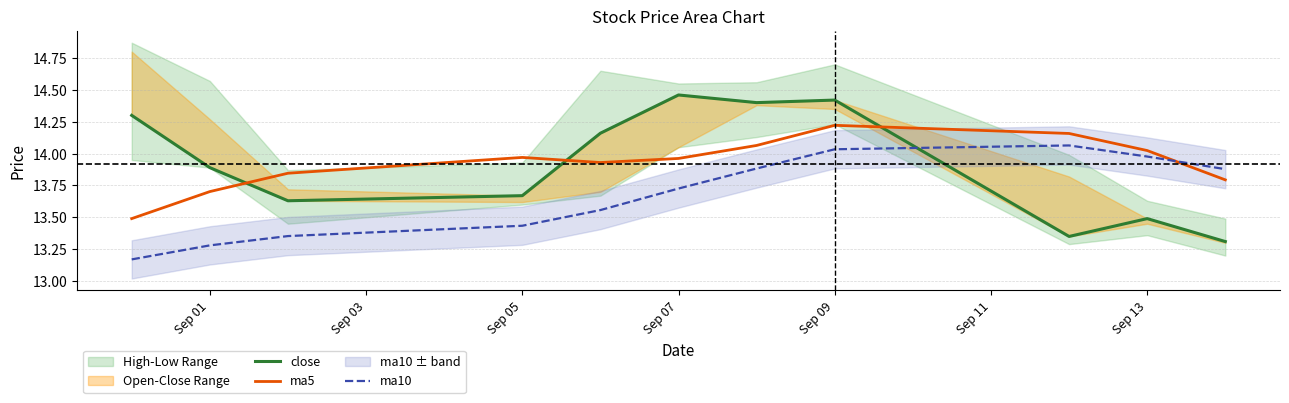

What is the minimum value for ma5?

13.5